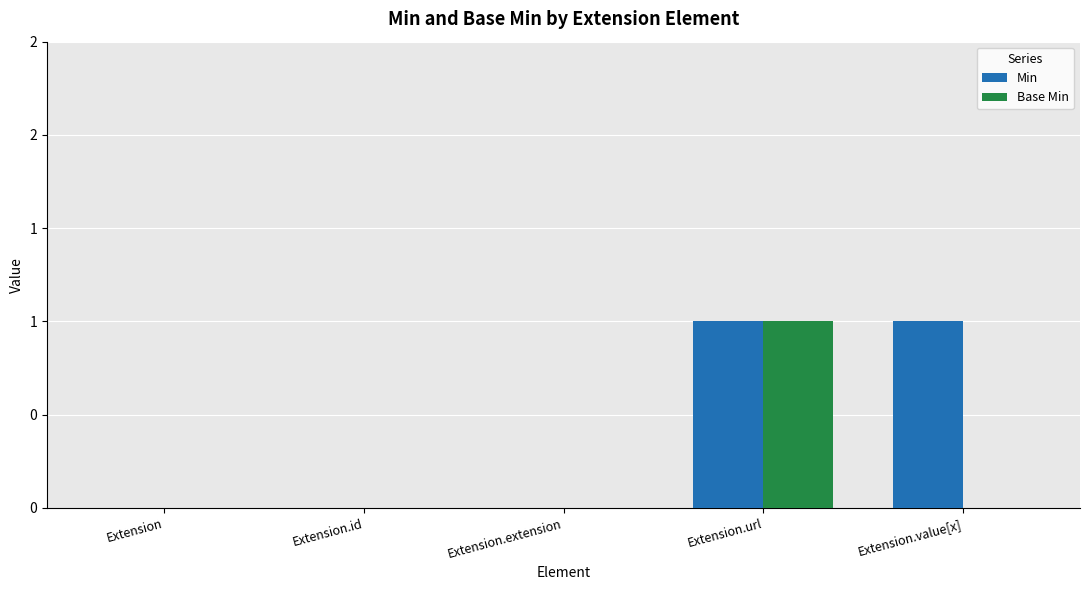

What are all the series names shown in the legend?

Min, Base Min